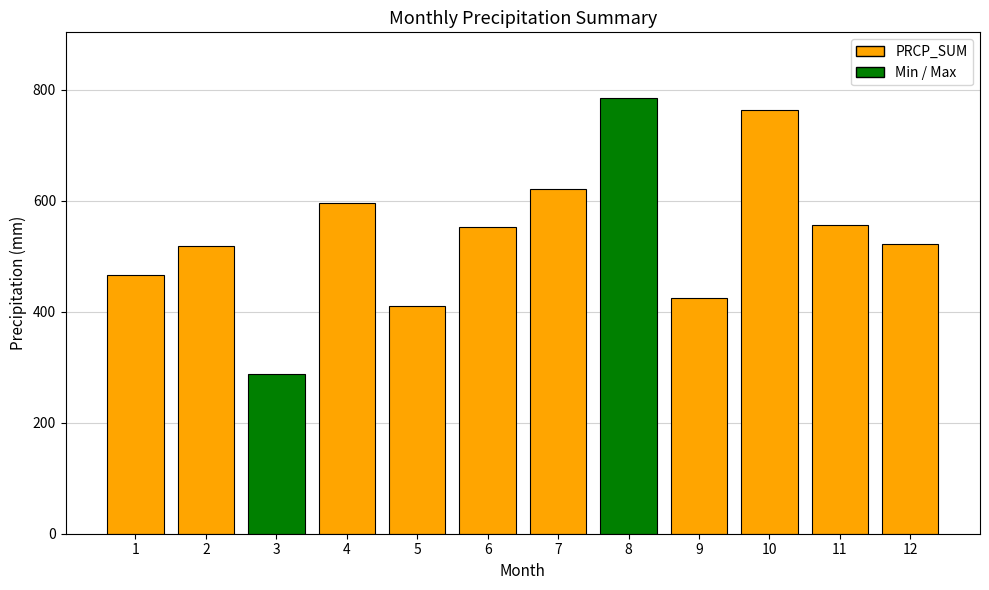

Between 12 and 8, which is larger?

8